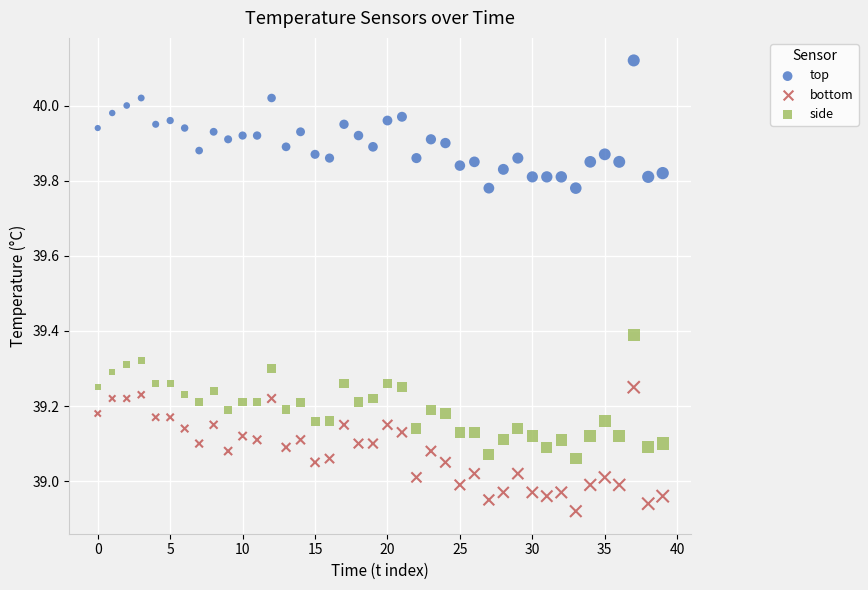

Which series reaches the minimum Y coordinate?

bottom